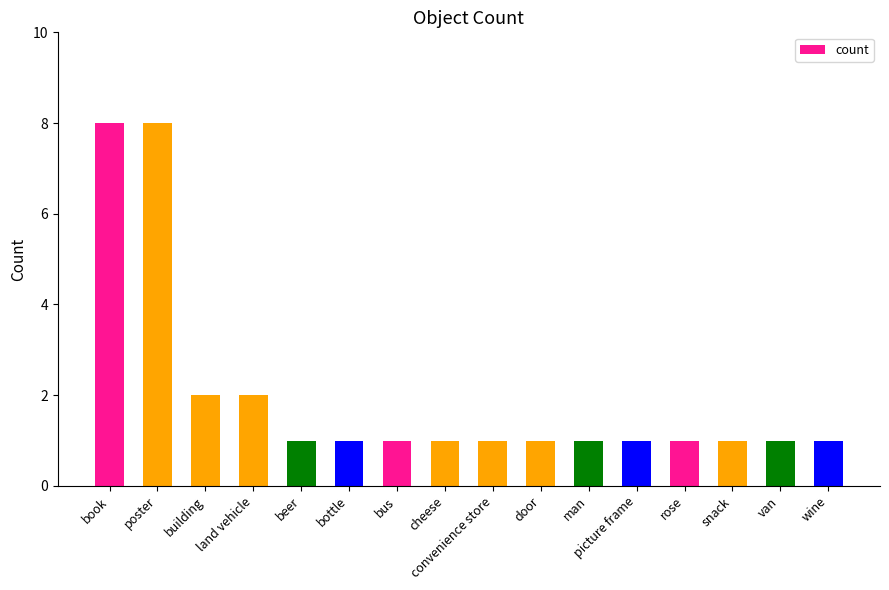

What is the greatest value displayed?

8